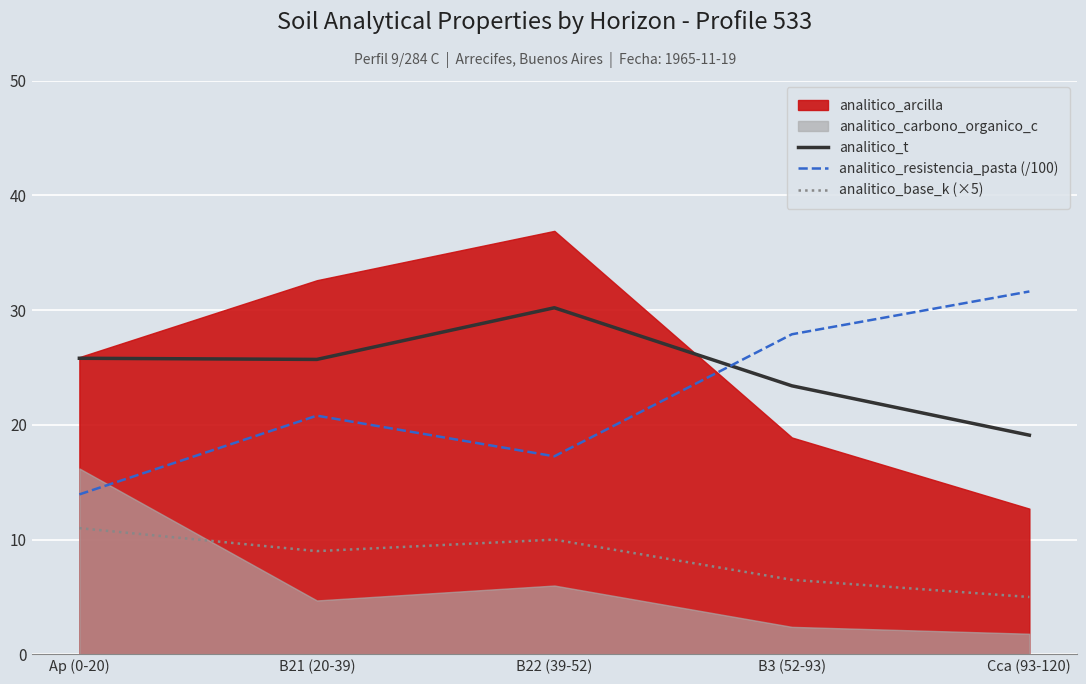

How many intersections are there between analitico_resistencia_pasta (/100) and analitico_t?

1